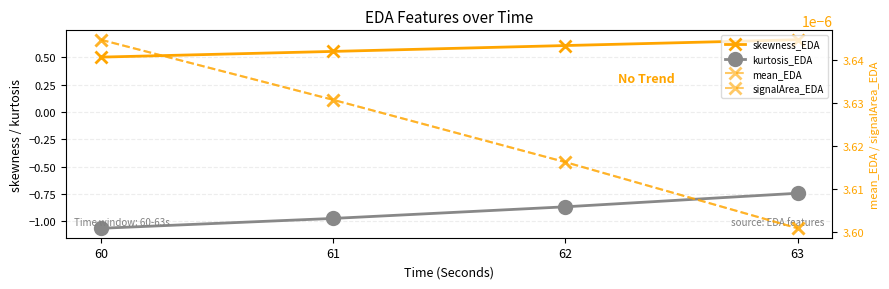

Which series has the widest spread of values?

kurtosis_EDA